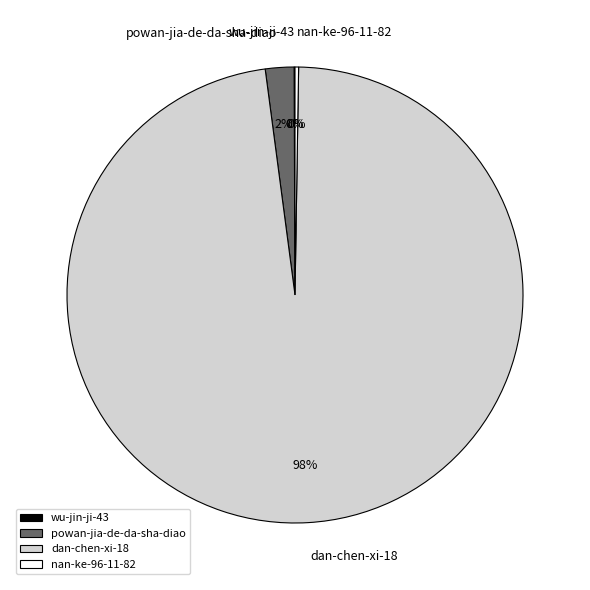

To the nearest percent, what is the difference between the largest and smallest slice percentages?

98%